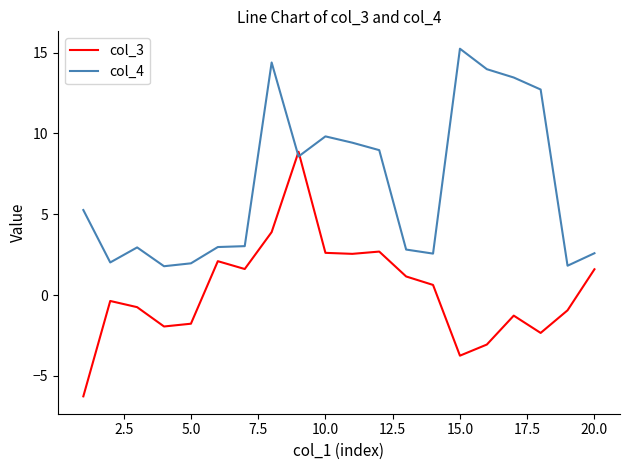

What is the average value of the col_3 series?

0.3